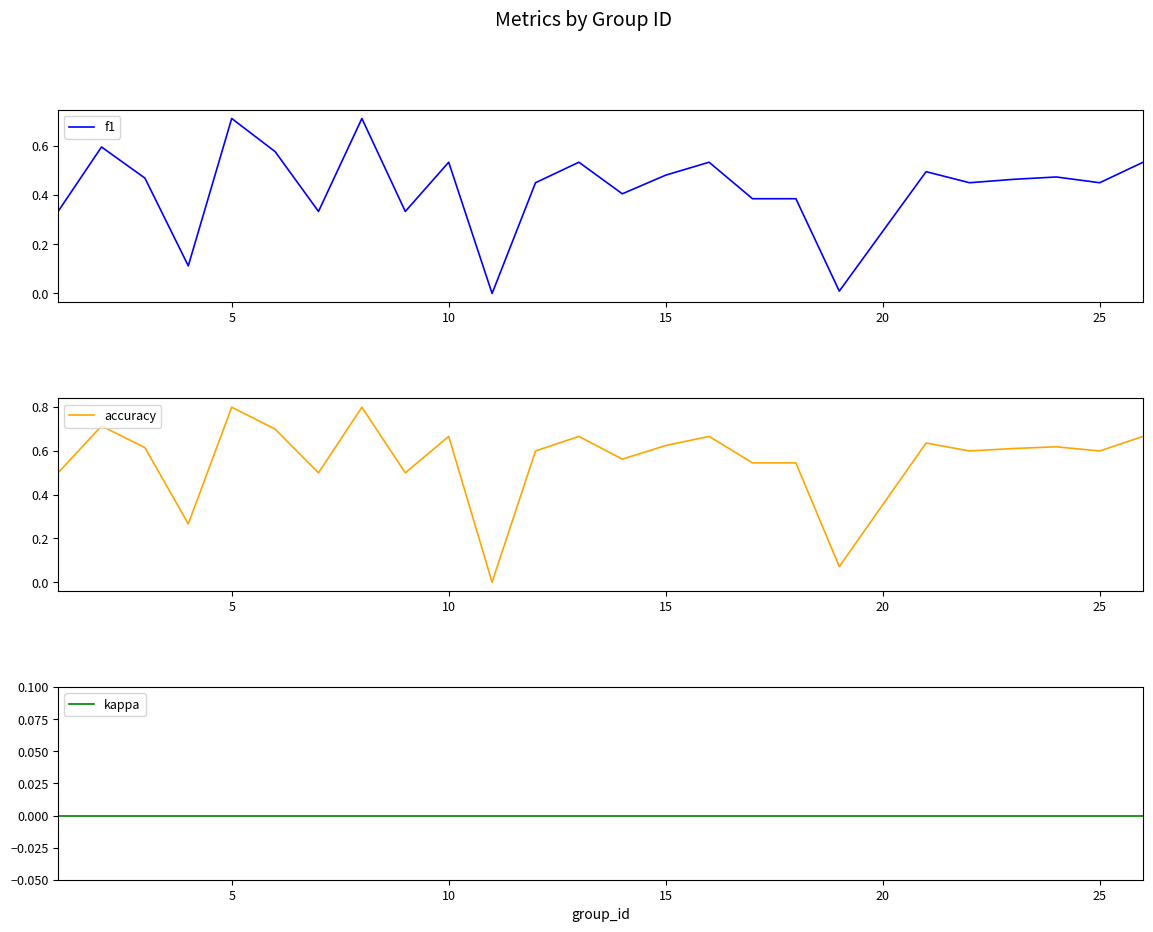

True or false: kappa and accuracy cross at least once.

False